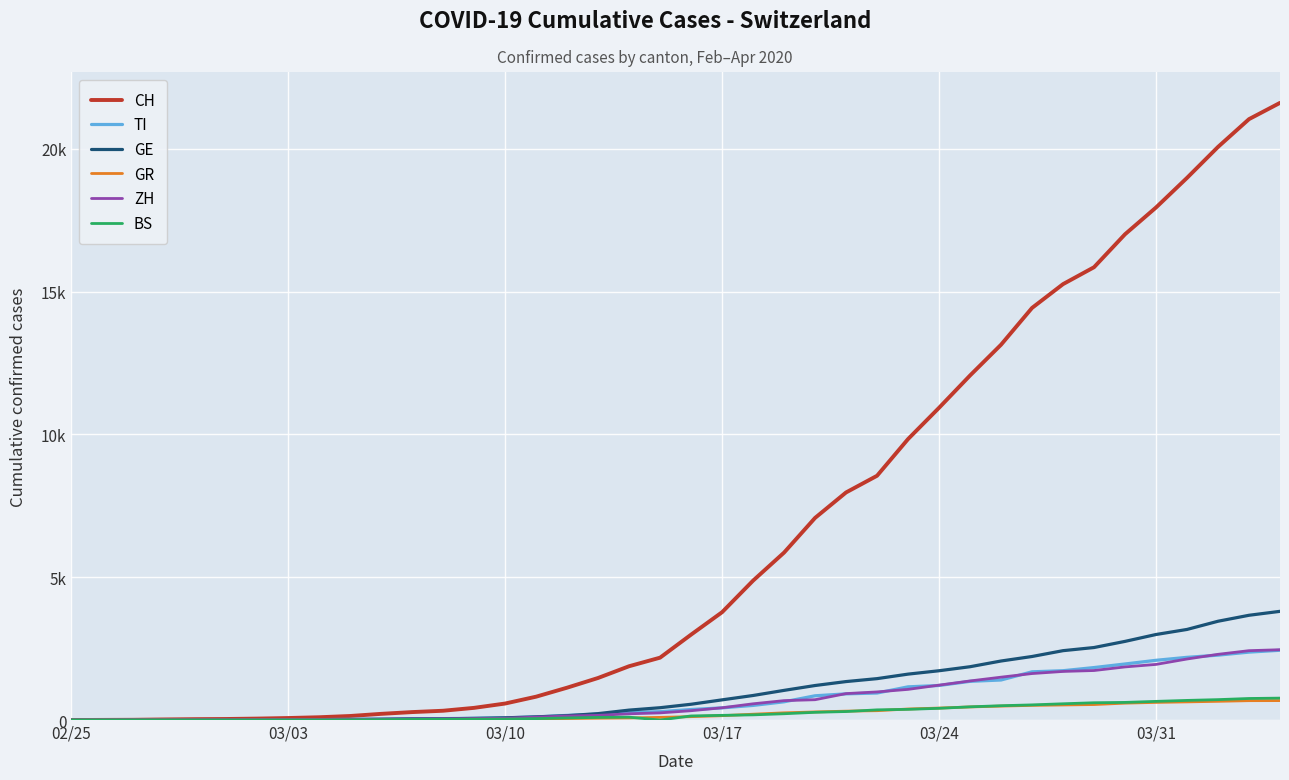

What is the average value of the CH series?

6475